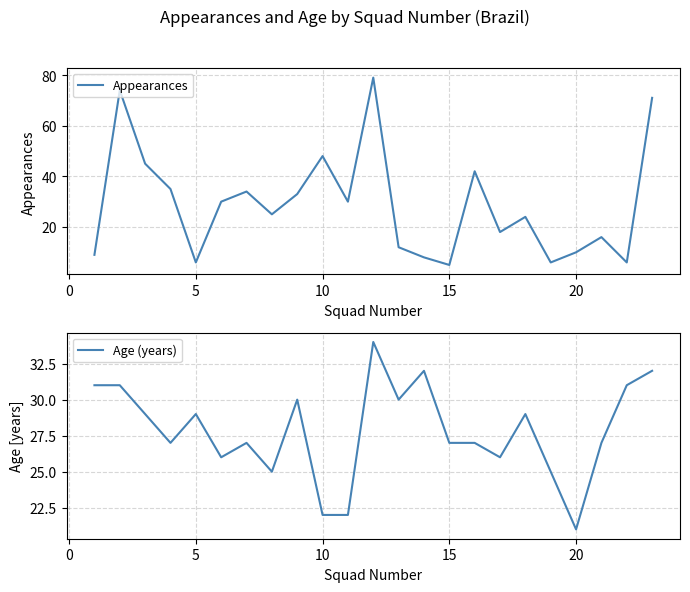

Which category has the lowest value in the Age (years) series?

20